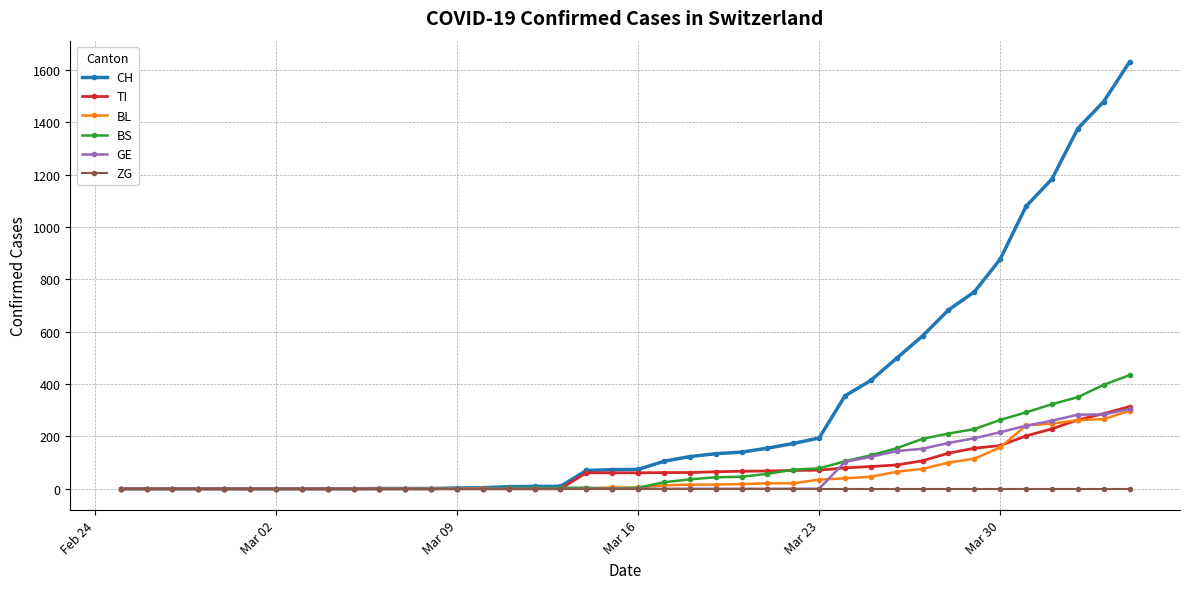

Which series has the widest spread of values?

CH